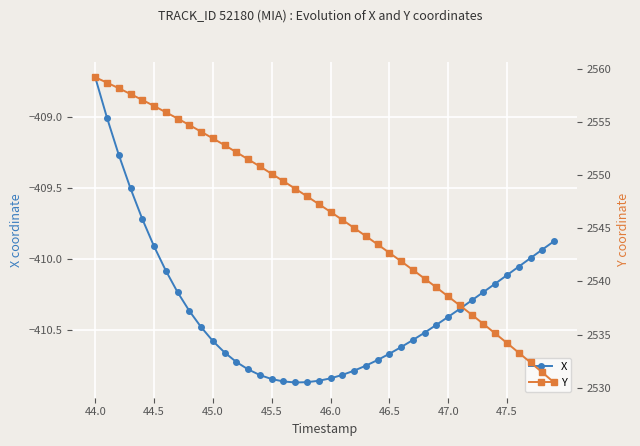

True or false: X and Y cross at least once.

False